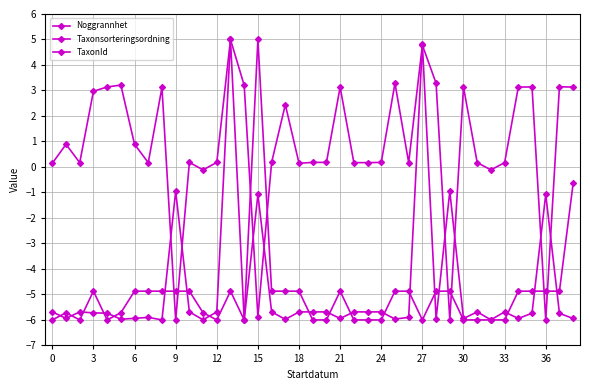

How many lines are shown in the chart?

3